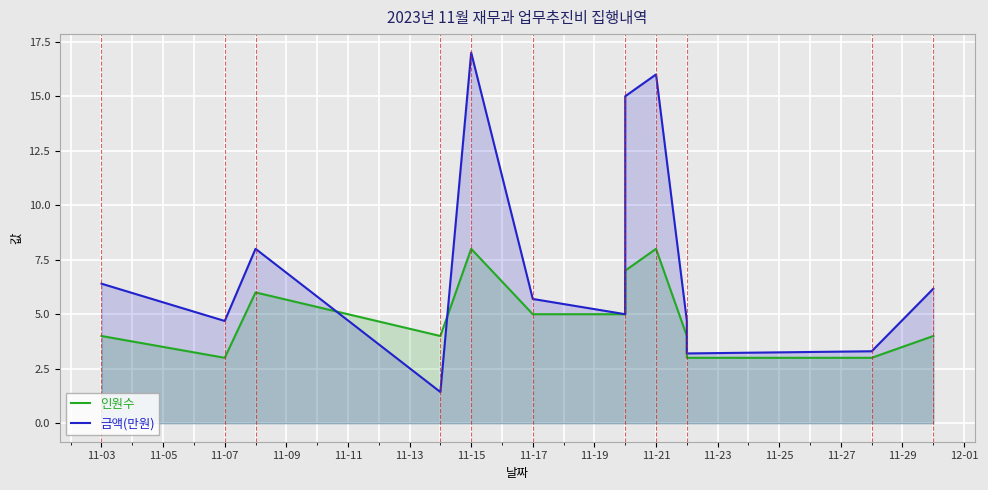

The 인원수 series shows 1.6 at 11-23. True or false?

False